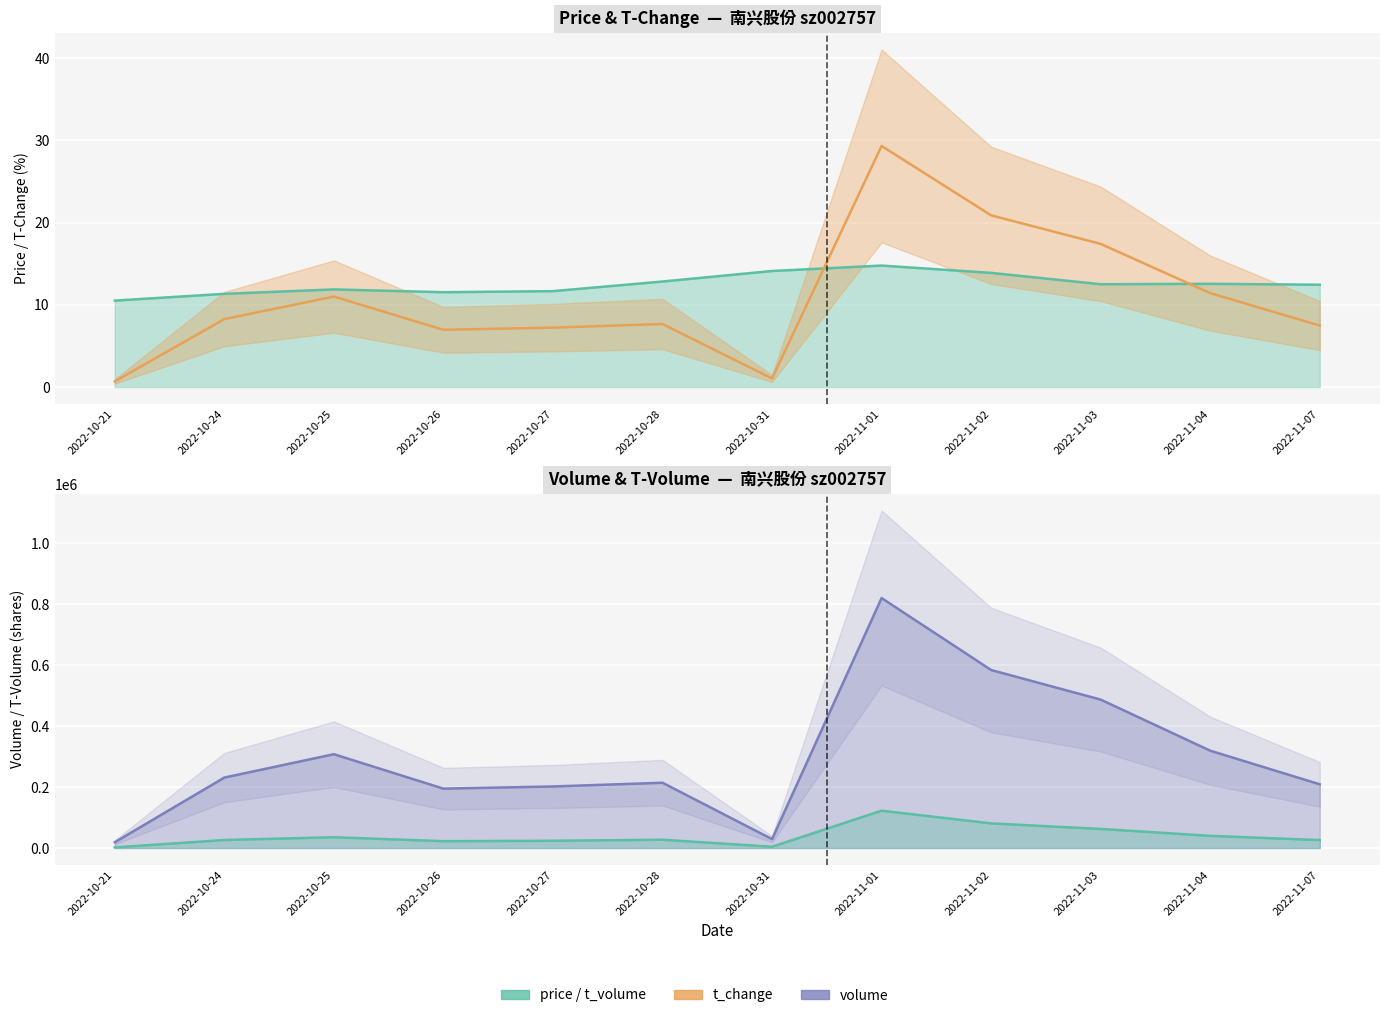

At how many categories does at least one series exceed 562602?

2